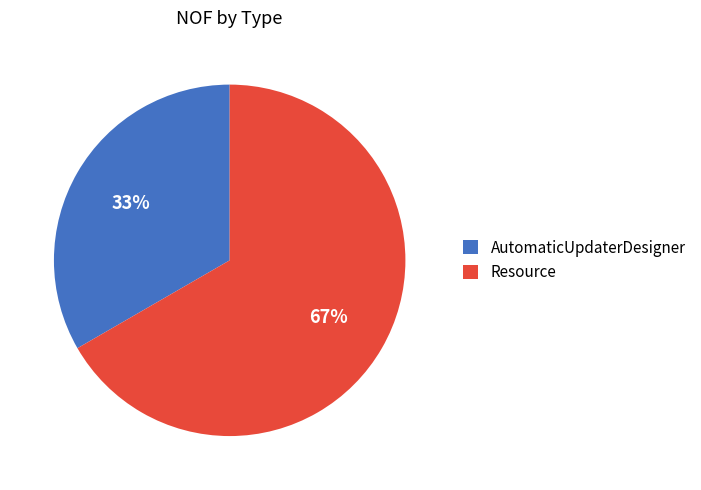

How many segments does this pie chart have?

2